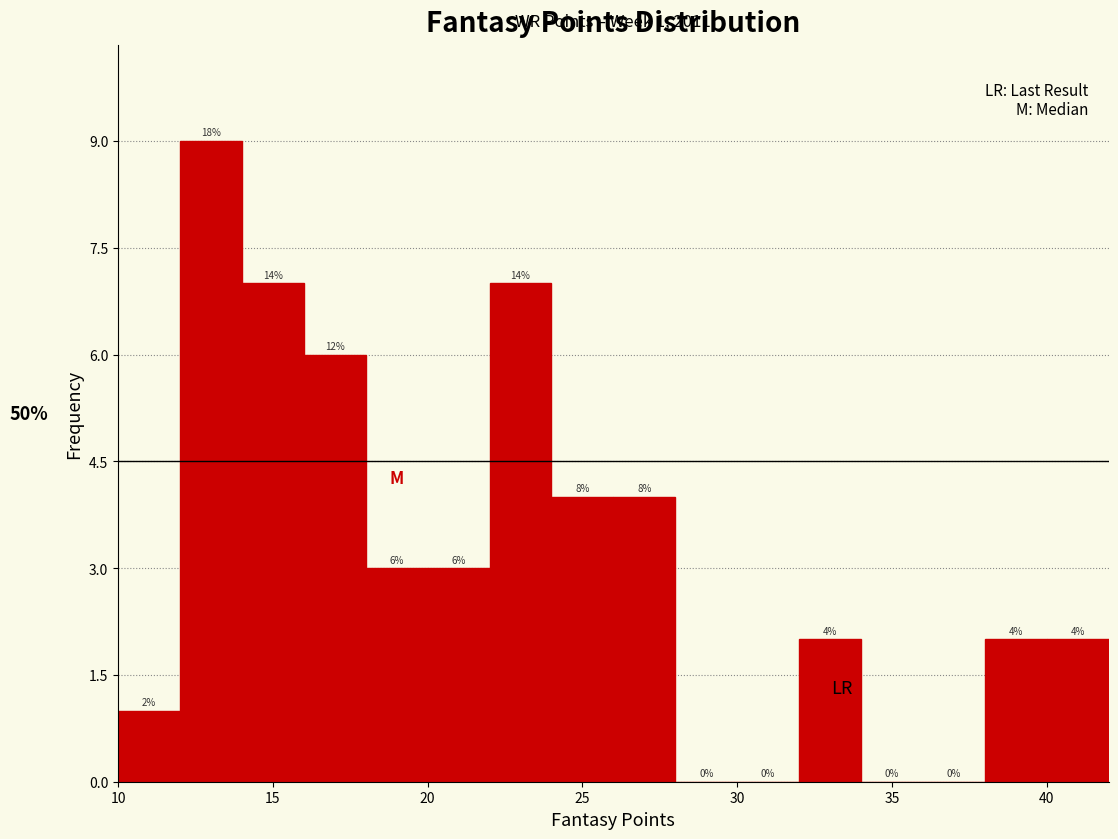

Which range on the x-axis has the tallest bar?

12 to 14